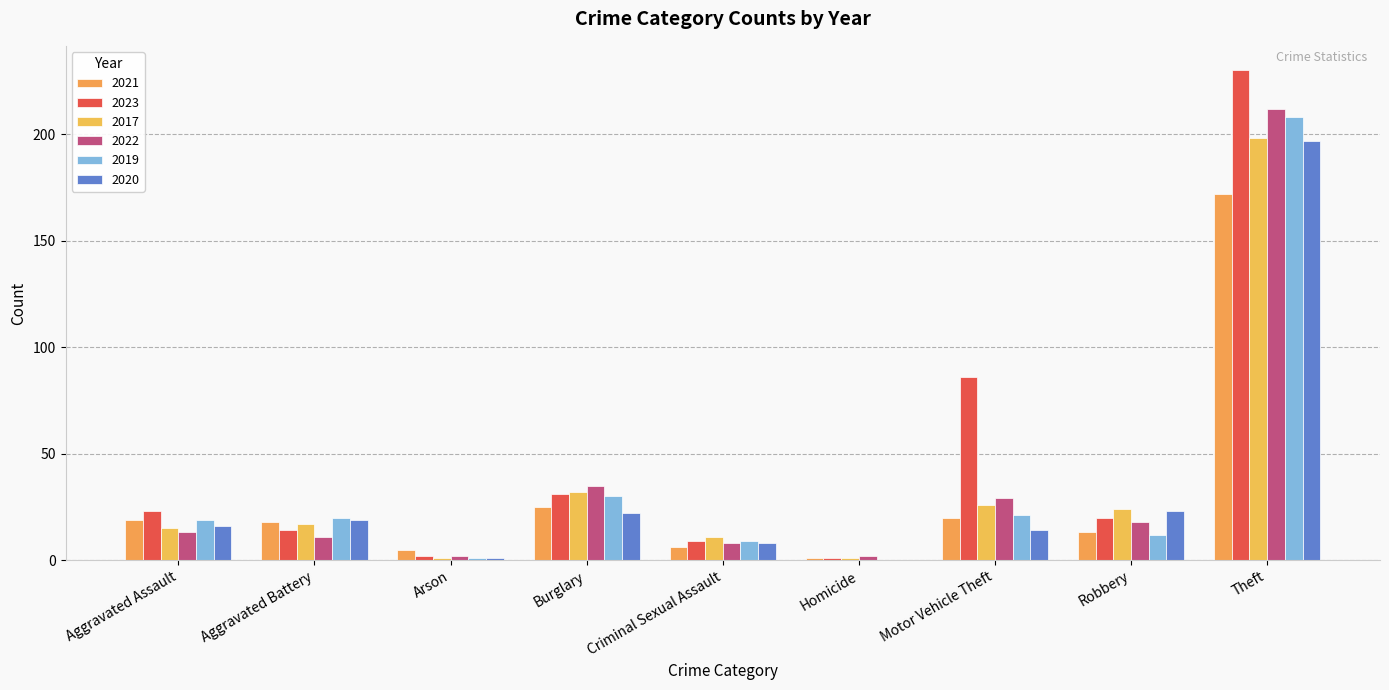

How many groups of bars are there?

9